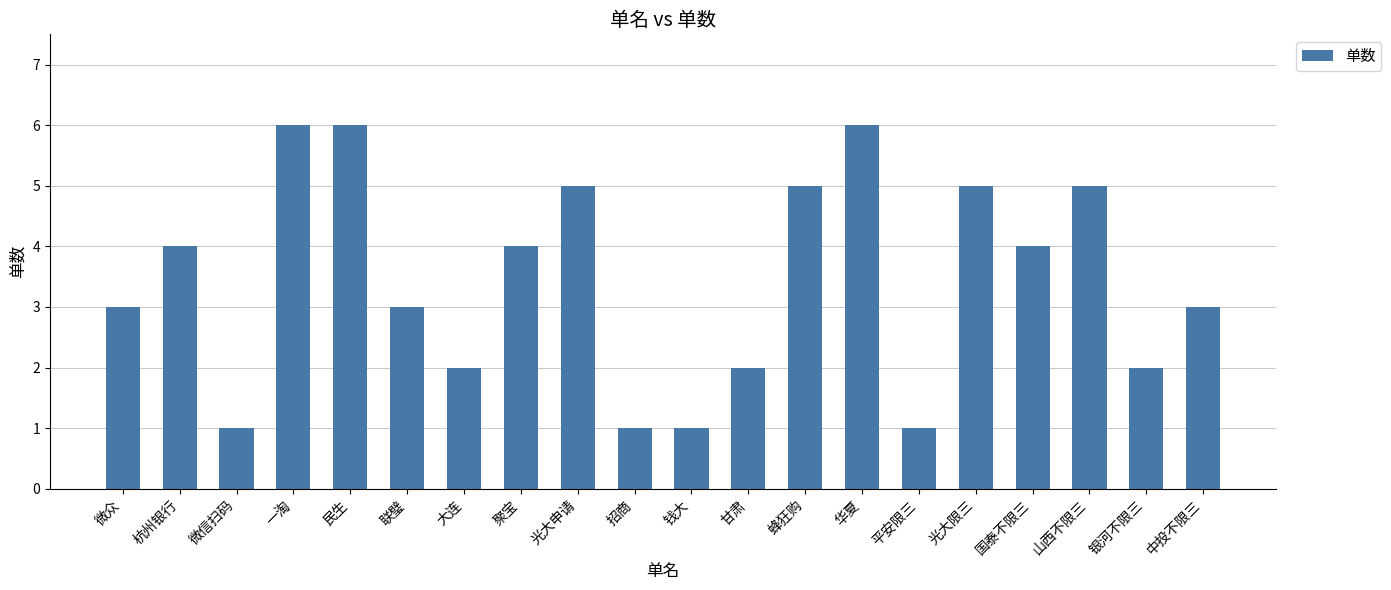

True or false: the data shows 5 at 蜂狂购.

True